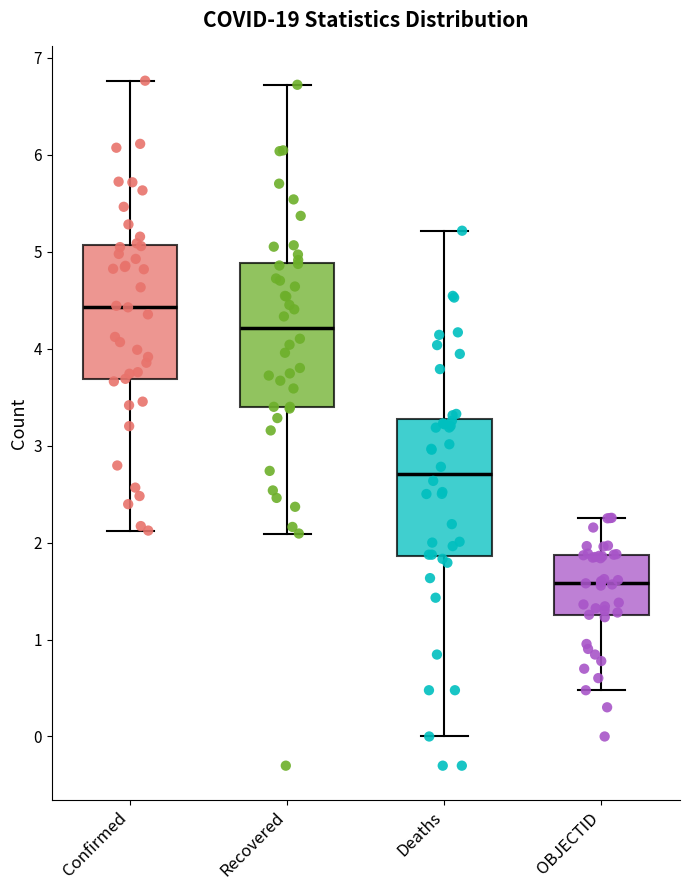

Reading left to right, transcribe this box plot: for each box, give where its median line is, the range the box spans, and where its two whiskers end, as read against the y-axis. The values are not printed on the chart, so give them approximately, as read against the axis.

Confirmed: median 4.4, box 3.7 to 5.1, whiskers 2.1 to 6.8
Recovered: median 4.2, box 3.4 to 4.9, whiskers 2.1 to 6.7
Deaths: median 2.7, box 1.9 to 3.3, whiskers 0.0 to 5.2
OBJECTID: median 1.6, box 1.2 to 1.9, whiskers 0.5 to 2.3